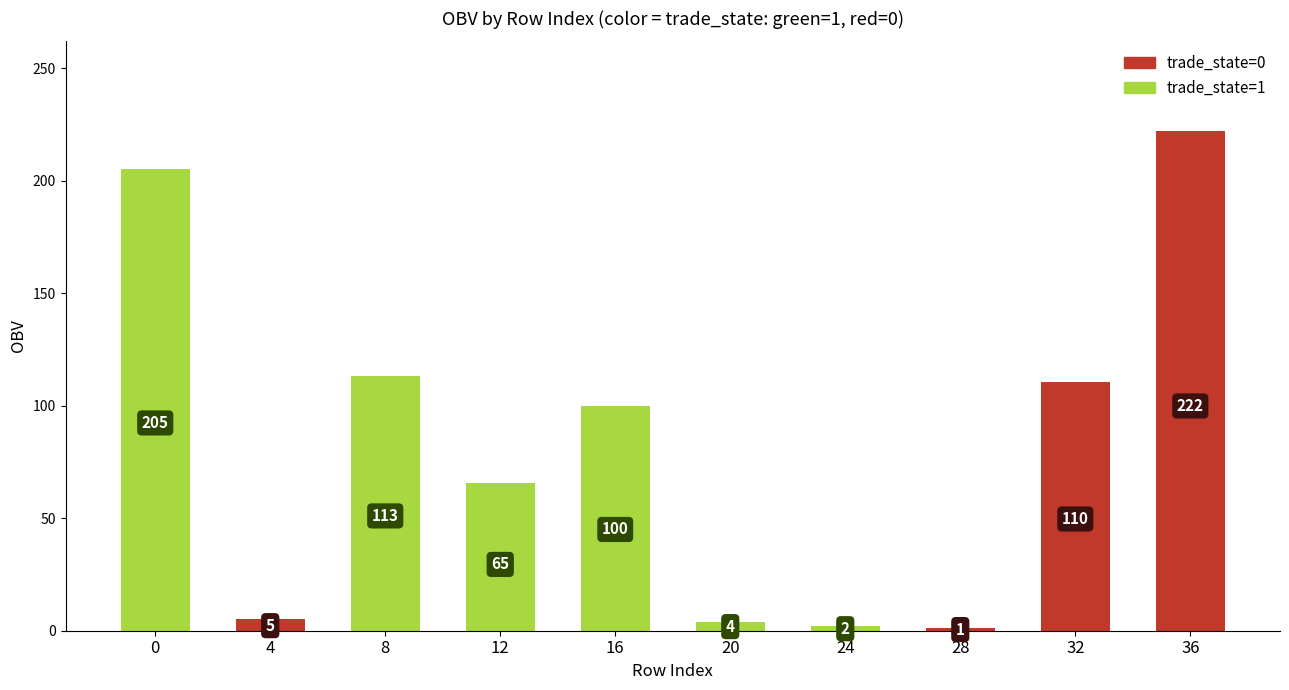

Rank the categories by value from lowest to highest.

28, 24, 20, 4, 12, 16, 32, 8, 0, 36